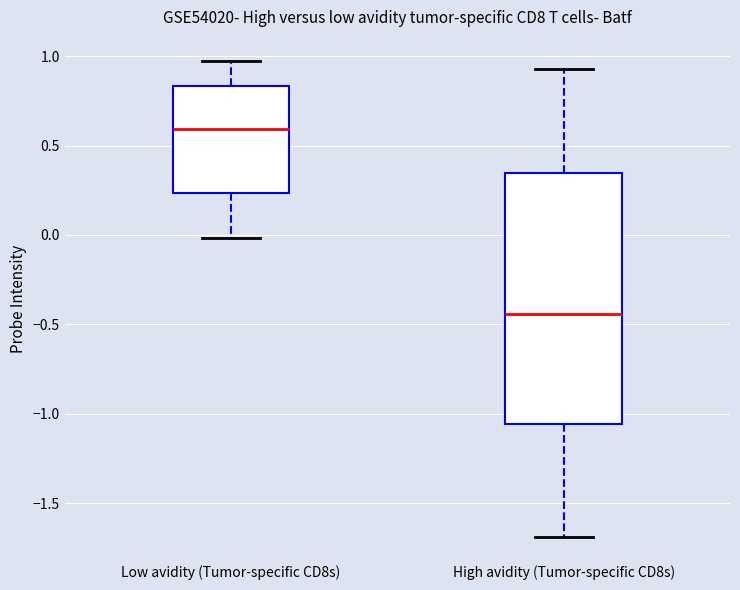

Reading left to right, read every box against the y-axis: the position of its median line, the range the box covers, and the ends of its whiskers. The values are not printed on the chart, so give them approximately, as read against the axis.

Low avidity (Tumor-specific CD8s): median 0.60, box 0.25 to 0.85, whiskers 0.00 to 0.95
High avidity (Tumor-specific CD8s): median -0.45, box -1.05 to 0.35, whiskers -1.70 to 0.95